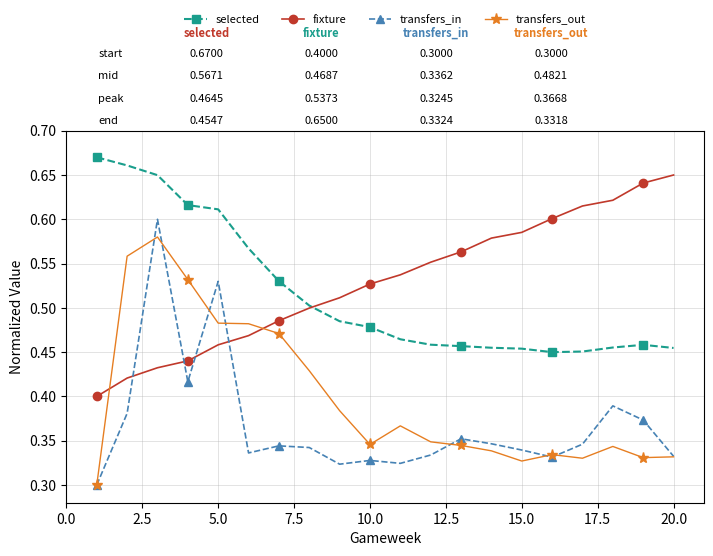

How many transfers_out values are between 0 and 1?

20